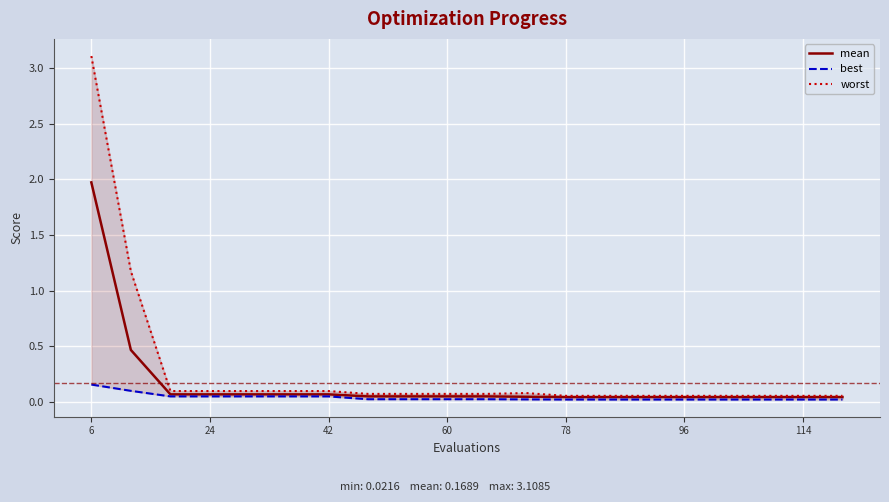

What is the highest value of the mean series?

2.0